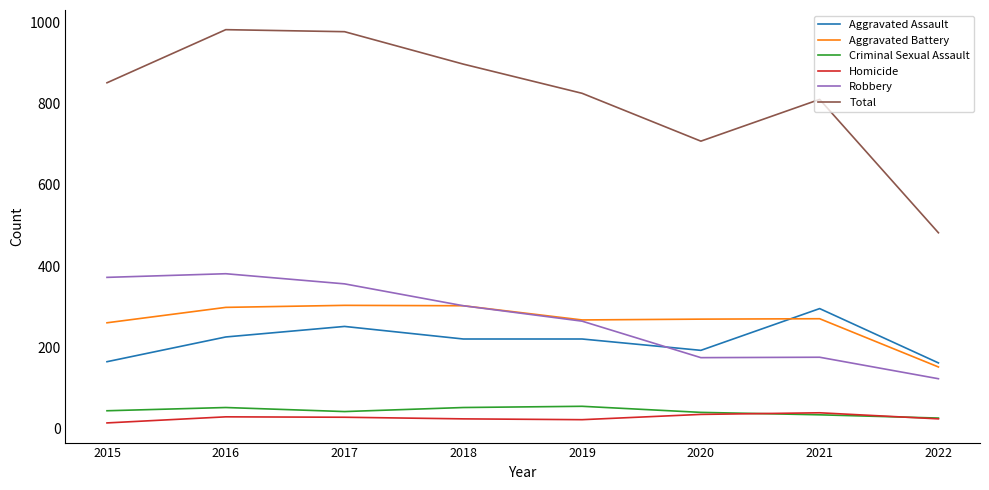

What is the sum of all Homicide values?

207